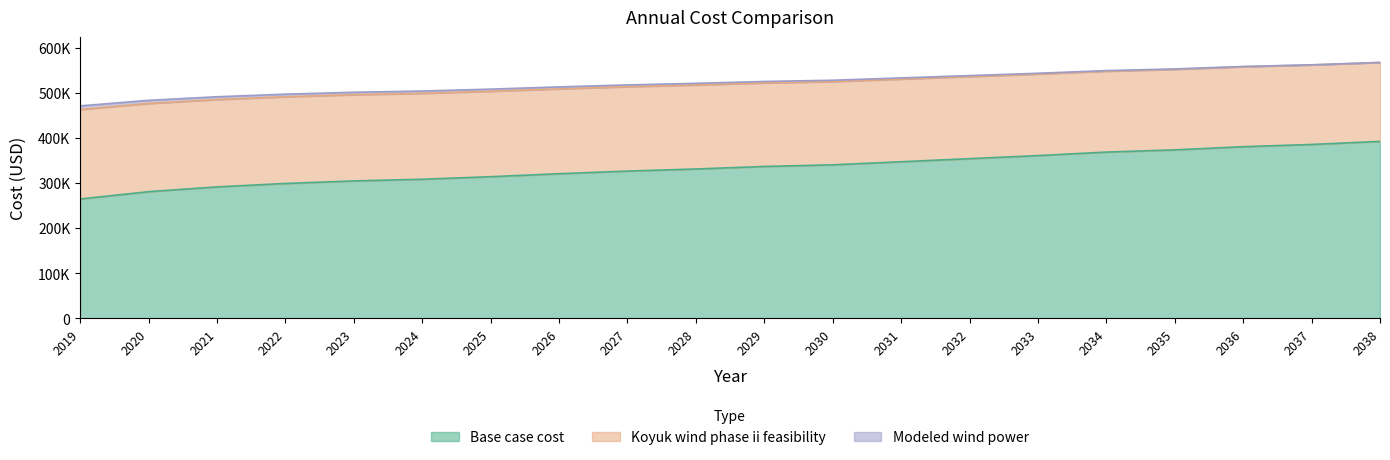

Reading left to right, what are all the values shown in this chart?

Base case cost: 2019=264284.3	2020=280571.2	2021=291146.9	2022=298768.0	2023=304419.7	2024=308106.5	2025=313742.3	2026=320346.0	2027=326206.0	2028=330843.3	2029=336448.6	2030=340096.3	2031=346917.7	2032=353739.1	2033=360560.5	2034=368356.4	2035=373228.8	2036=380333.3	2037=385209.3	2038=392035.8
Koyuk wind phase ii feasibility: 2019=462814.9	2020=476112.1	2021=484753.3	2022=490967.4	2023=495564.0	2024=498547.3	2025=503127.9	2026=508500.6	2027=513305.4	2028=517063.4	2029=521613.5	2030=524557.7	2031=530148.0	2032=535738.4	2033=541328.8	2034=547717.7	2035=551710.9	2036=557584.2	2037=561581.0	2038=567176.4
Modeled wind power: 2019=470780.0	2020=483030.8	2021=490994.9	2022=496716.6	2023=500943.9	2024=503681.0	2025=507892.3	2026=512834.1	2027=517269.6	2028=520719.8	2029=524900.6	2030=527598.6	2031=532758.0	2032=537917.5	2033=543077.0	2034=548973.6	2035=552658.9	2036=558101.4	2037=561790.4	2038=566955.0